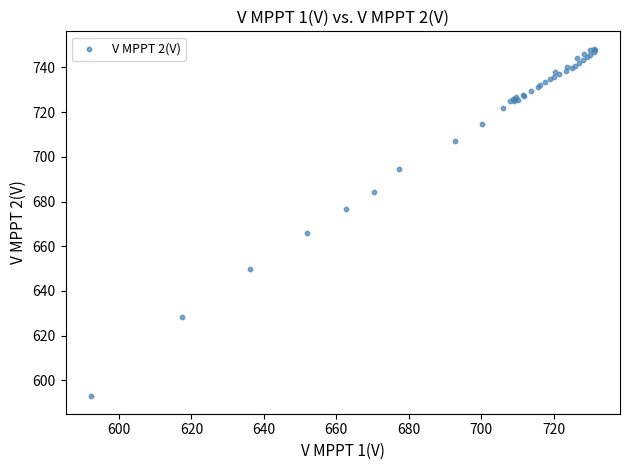

What Y value in the scatter plot is closest to 670?

666.0